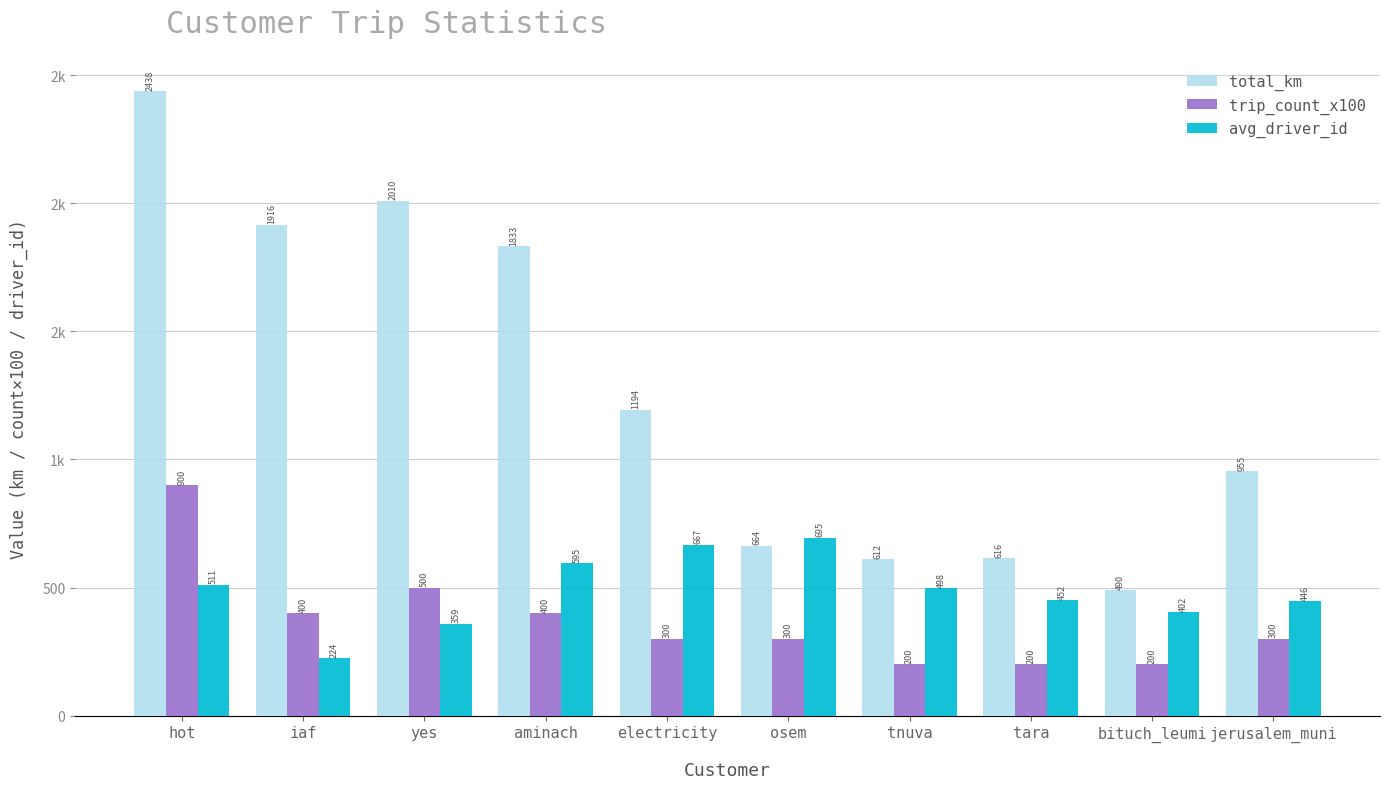

What is the label of the 9th bar from the right?

iaf